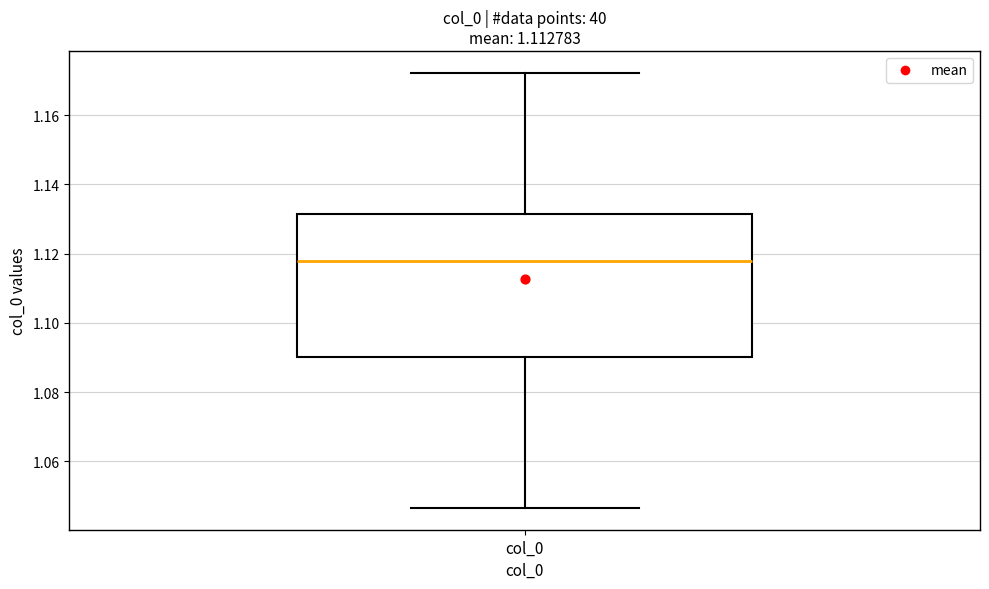

Read this box plot against the y-axis: the position of the median line, the range covered by the box, and the ends of both whiskers. The values are not printed on the chart, so give them approximately, as read against the axis.

median 1.118, box 1.090 to 1.132, whiskers 1.046 to 1.172